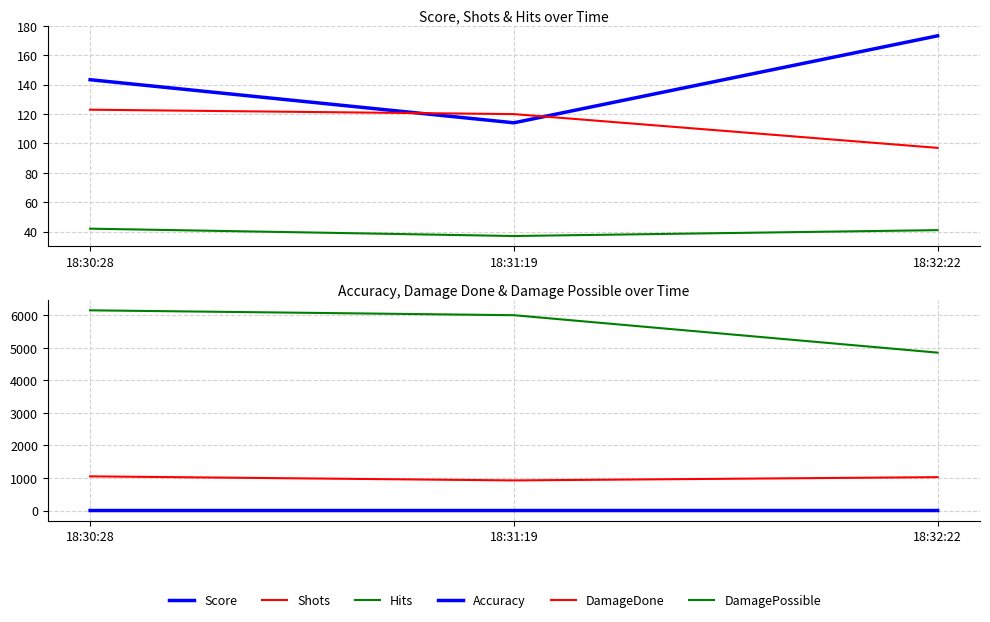

What is the spread (max minus min) of values at 18:30:28?

6149.7